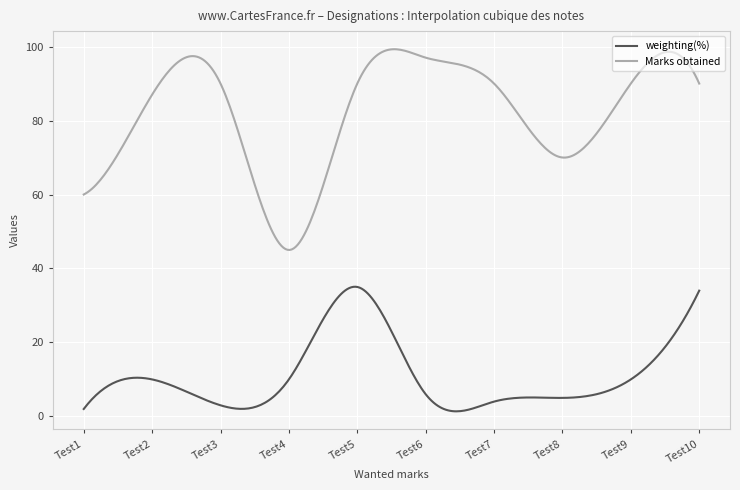

What is the difference between the maximum and minimum values in the Marks obtained series?

54.3